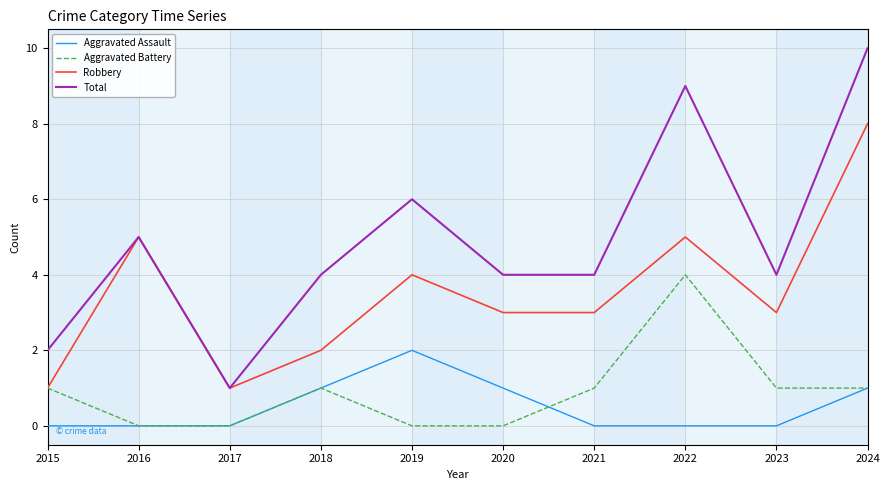

How many lines are shown in the chart?

4